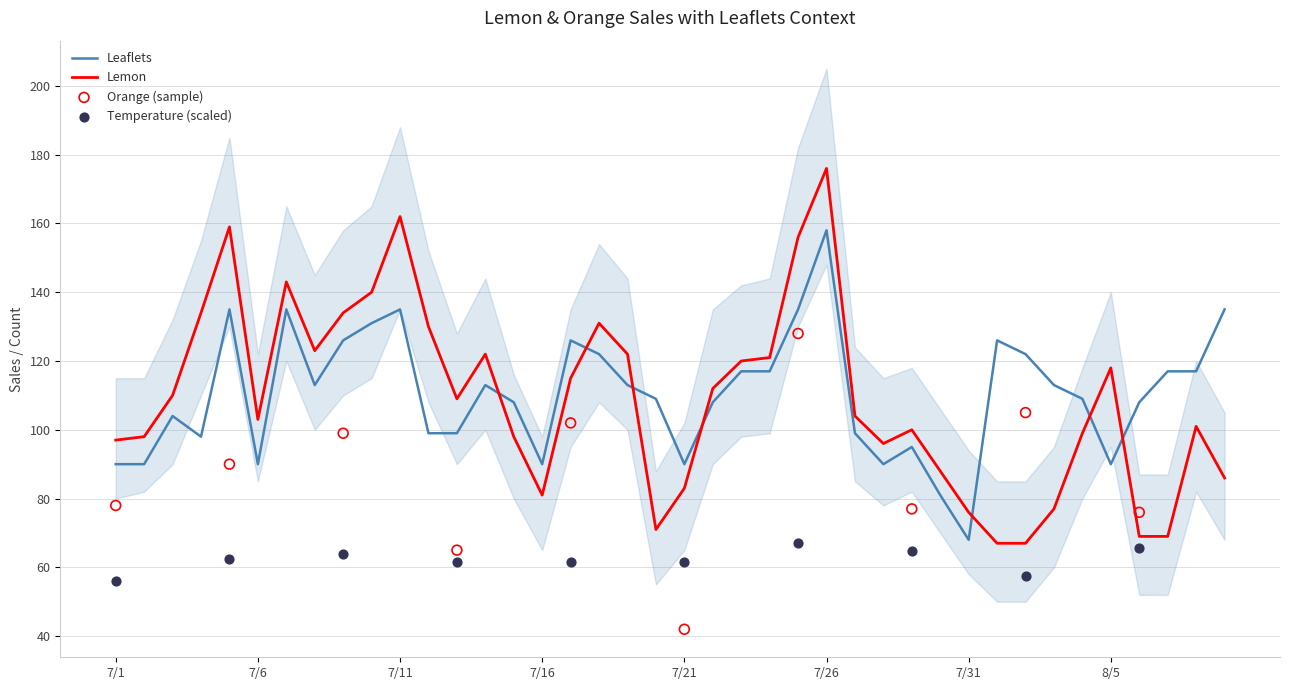

Which series has the widest spread of Y values?

Lemon